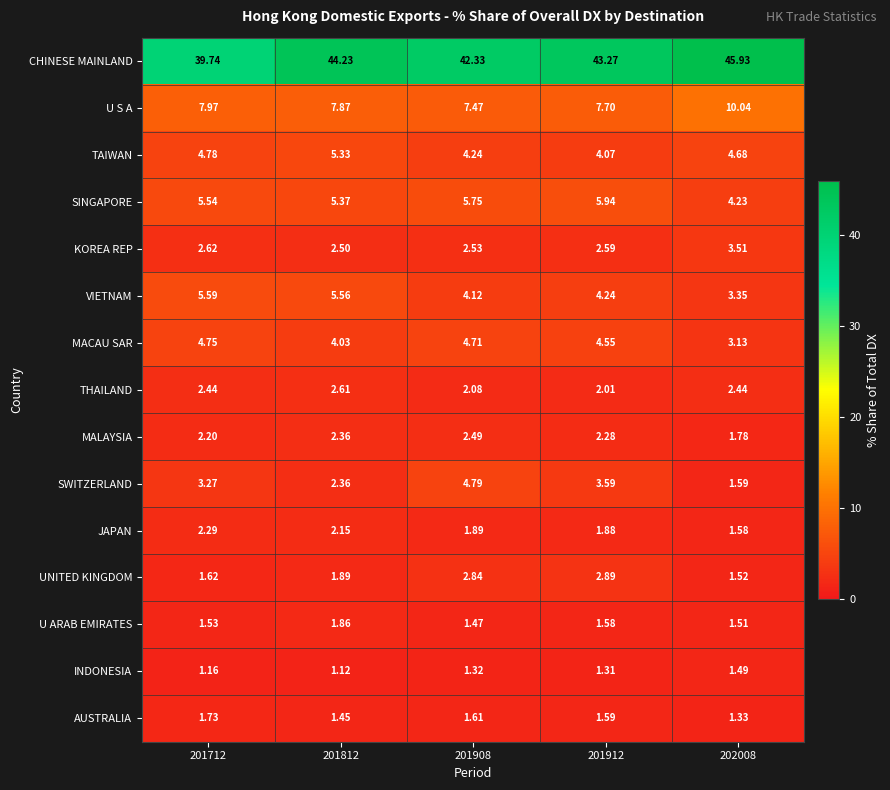

Between 201812 and 202008, which series saw the biggest shift?

VIETNAM